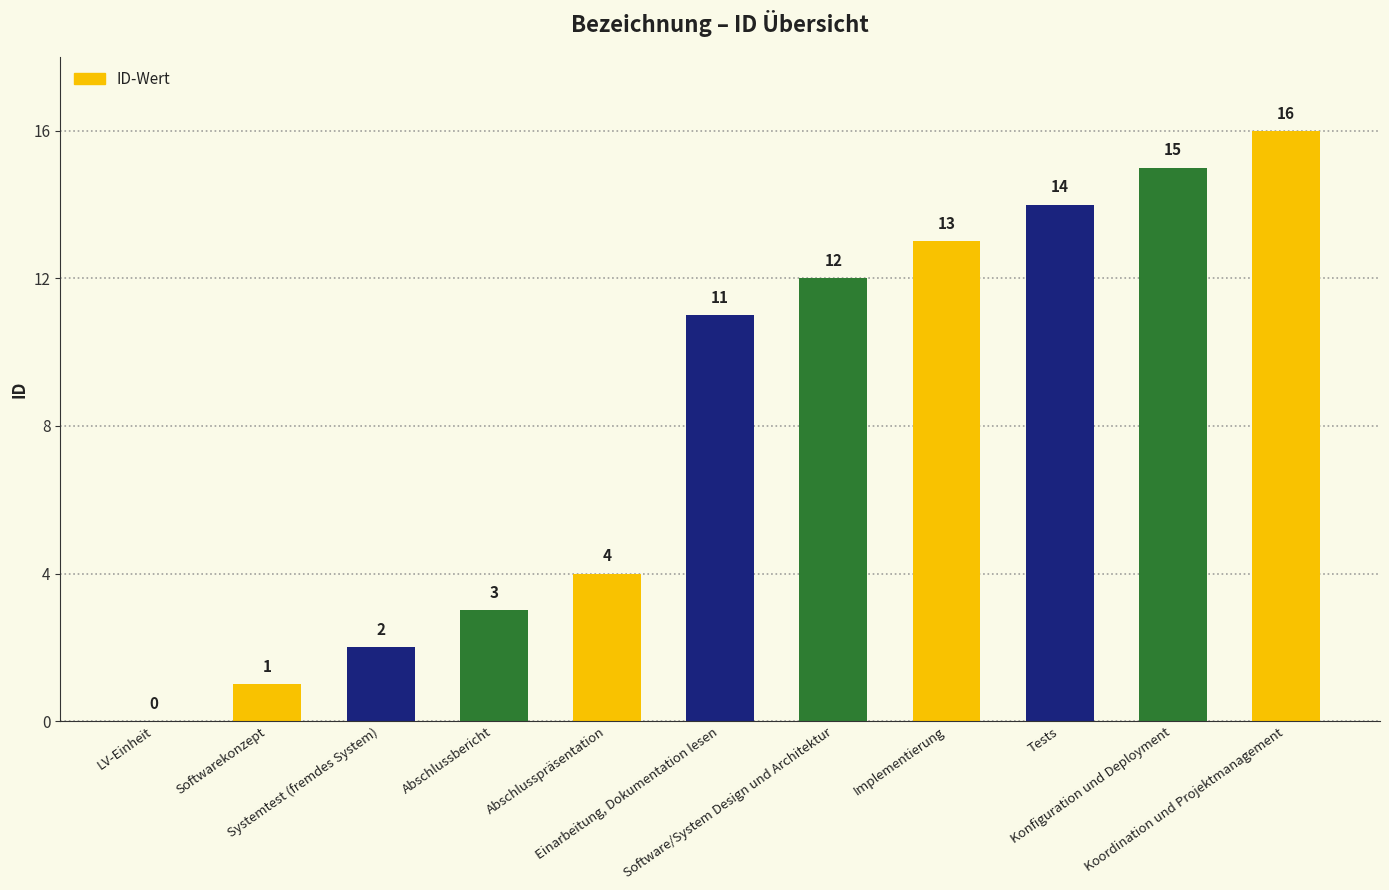

Which has a higher value, Tests or Implementierung?

Tests